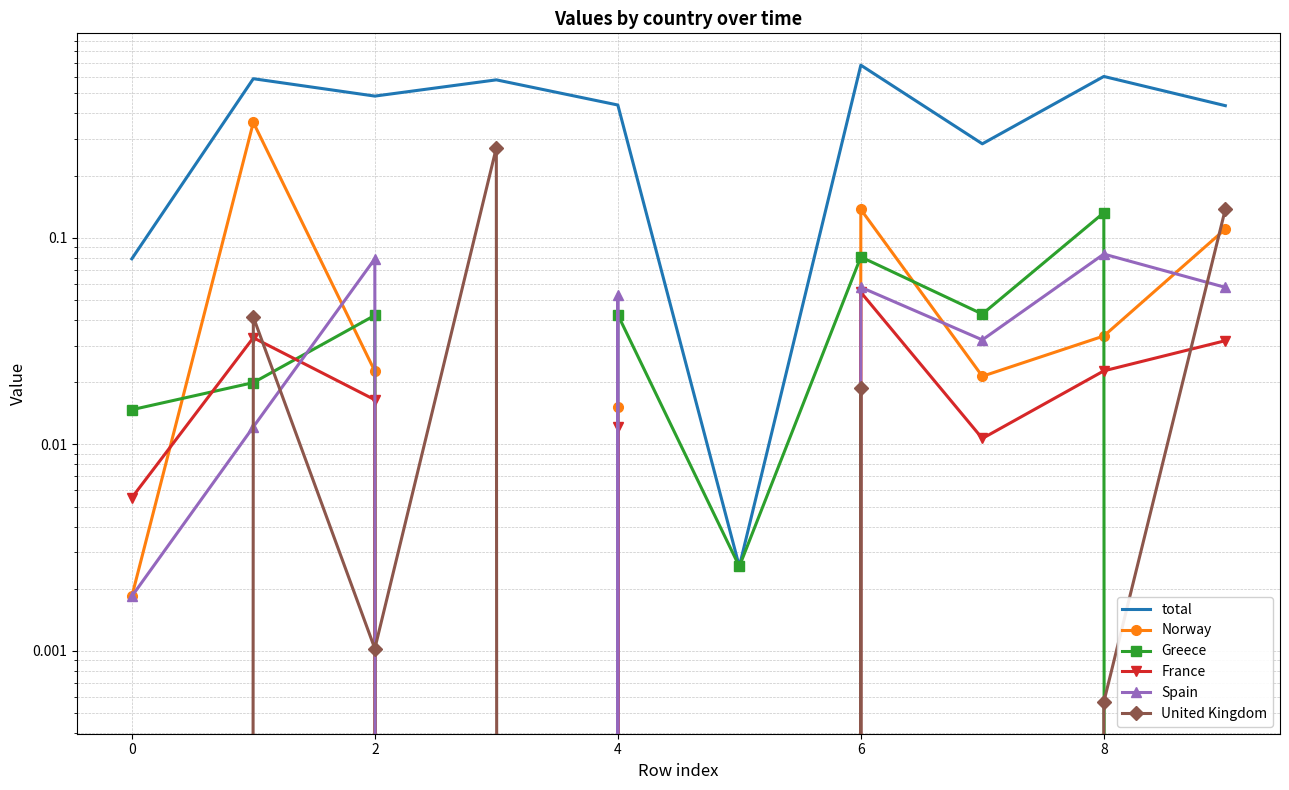

Which has a higher value, 7 or 4?

4